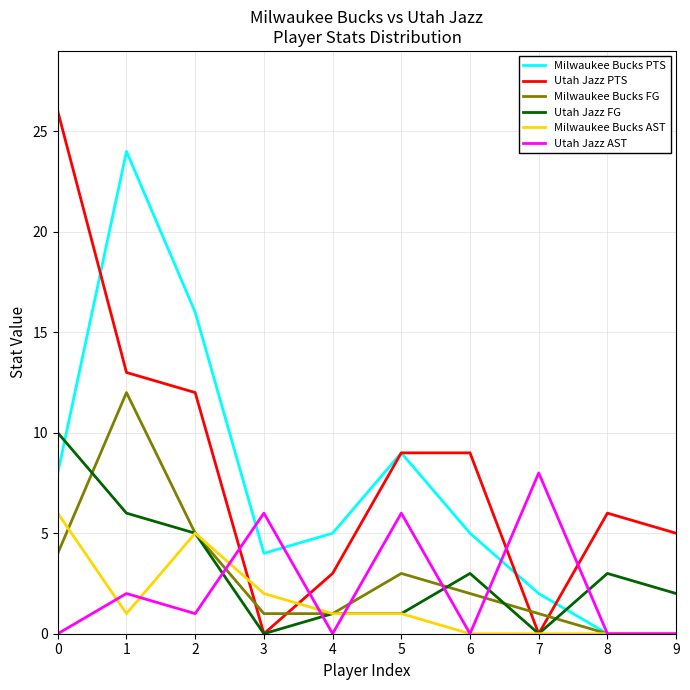

Rank the series by their maximum value, from highest to lowest.

Utah Jazz PTS, Milwaukee Bucks PTS, Milwaukee Bucks FG, Utah Jazz FG, Utah Jazz AST, Milwaukee Bucks AST